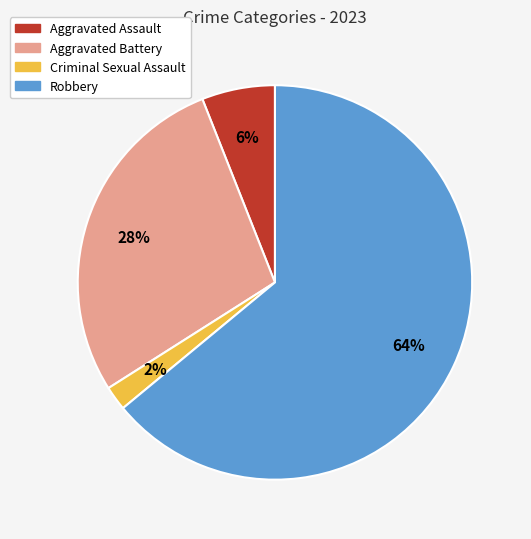

Is it true that Robbery is 72% of the pie?

False